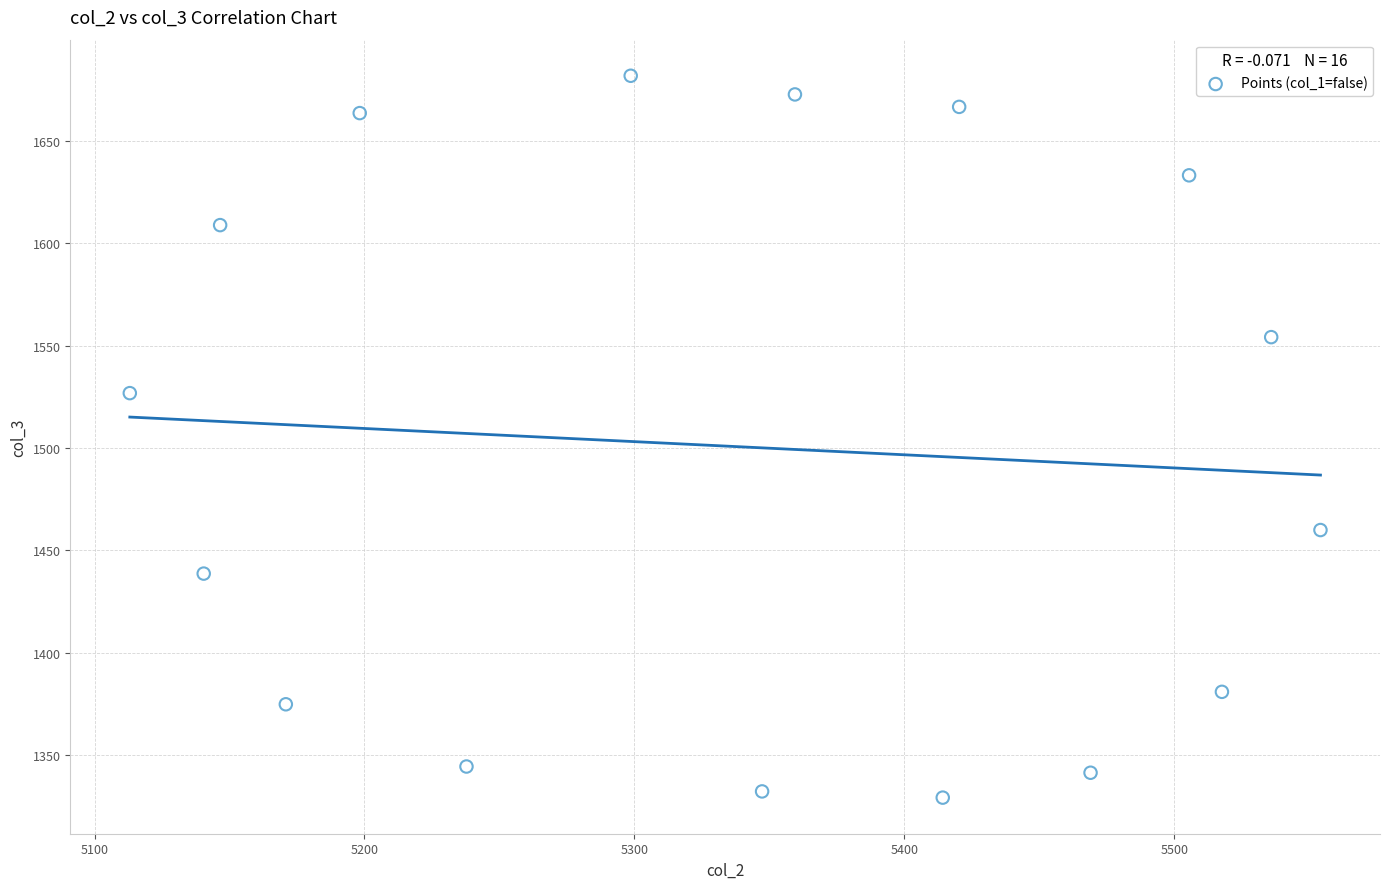

What Y value in the scatter plot is closest to 1505?

1526.8